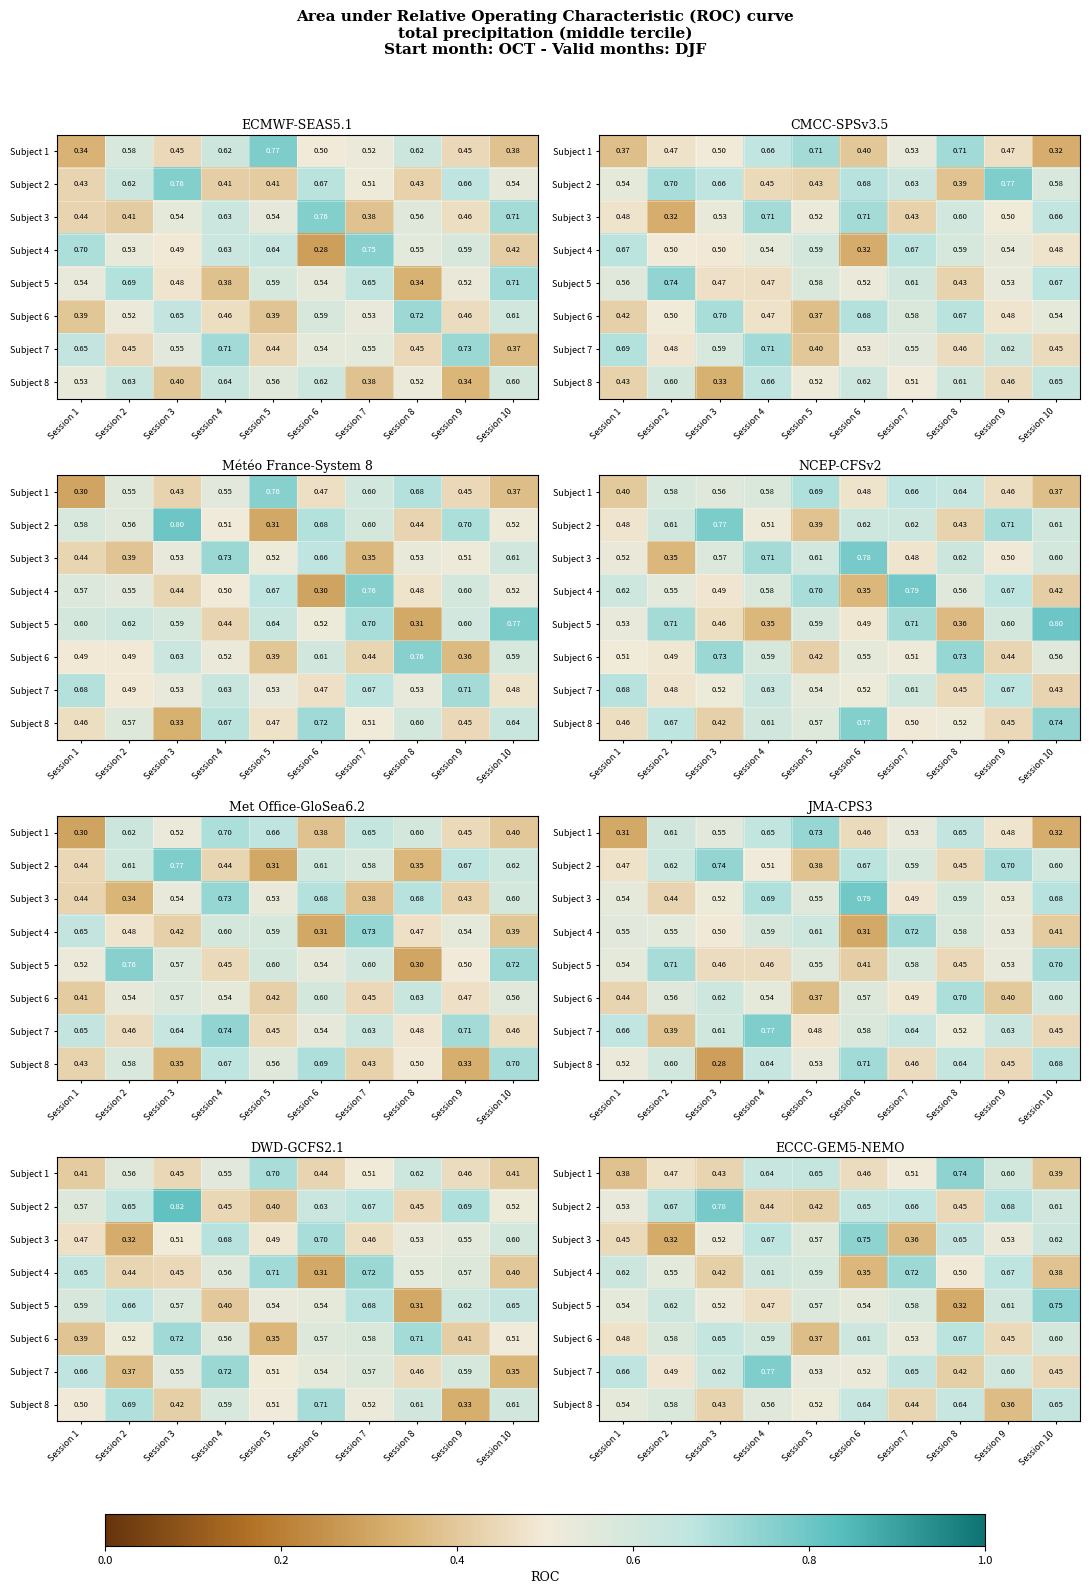

Which label corresponds to the largest value in the chart?

Session 3